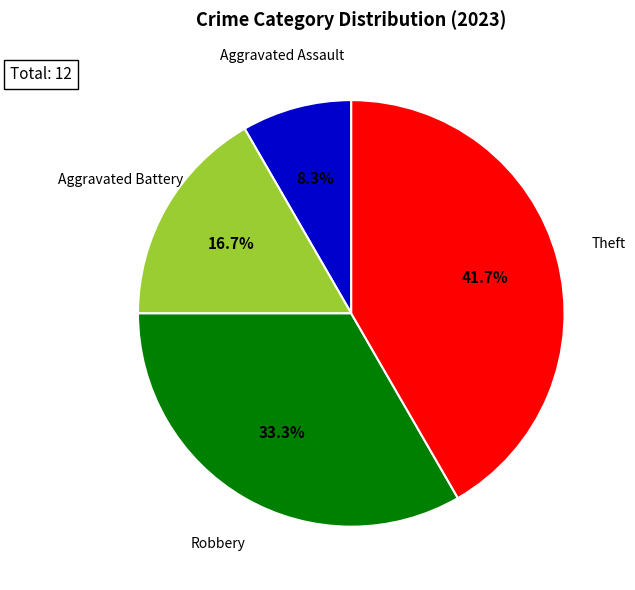

Is there a majority slice in this chart?

No